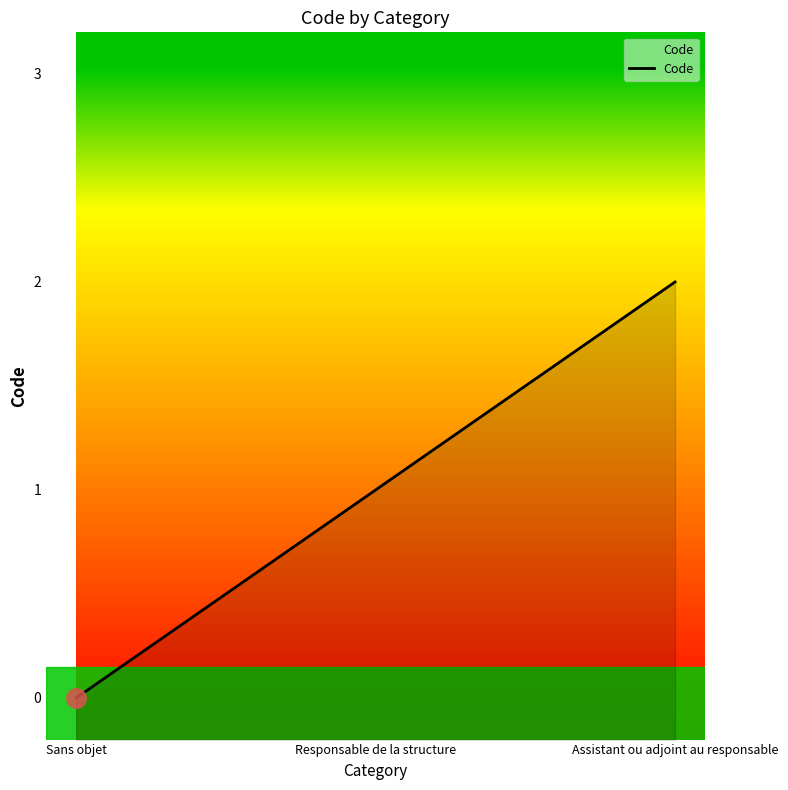

Where does the data first go above 1?

Assistant ou adjoint au responsable